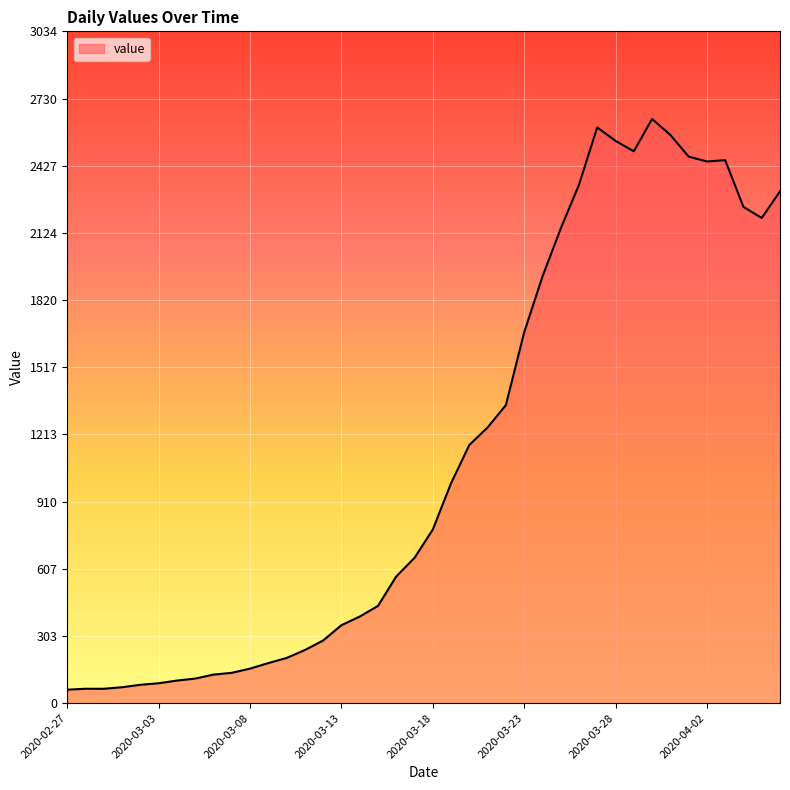

How many categories are shown in the chart?

40